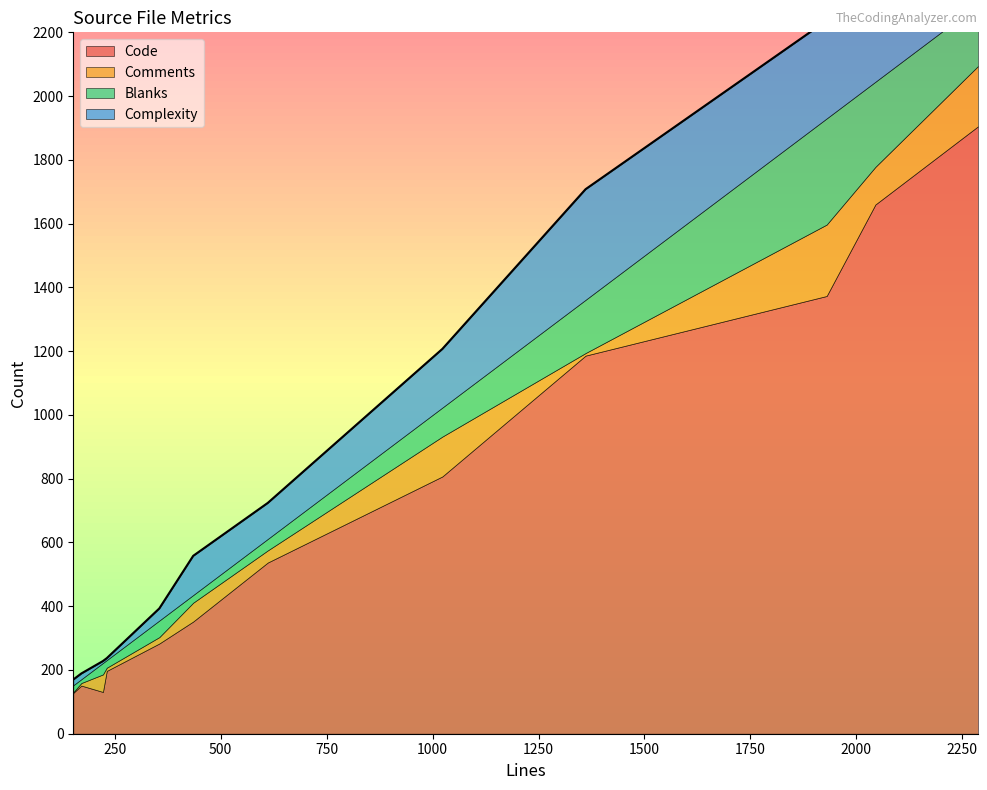

How many values in the Blanks series exceed 52?

5